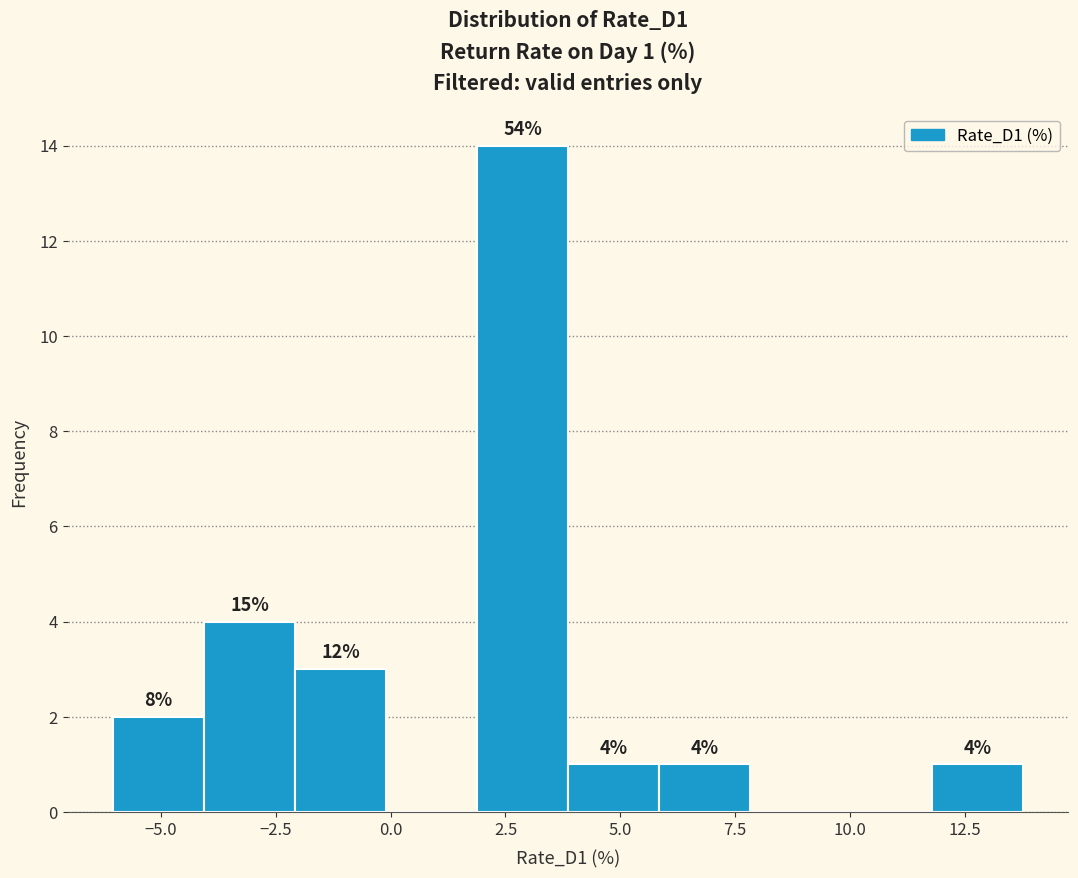

Read against the x-axis, roughly where is the centre of the tallest bar?

3.0